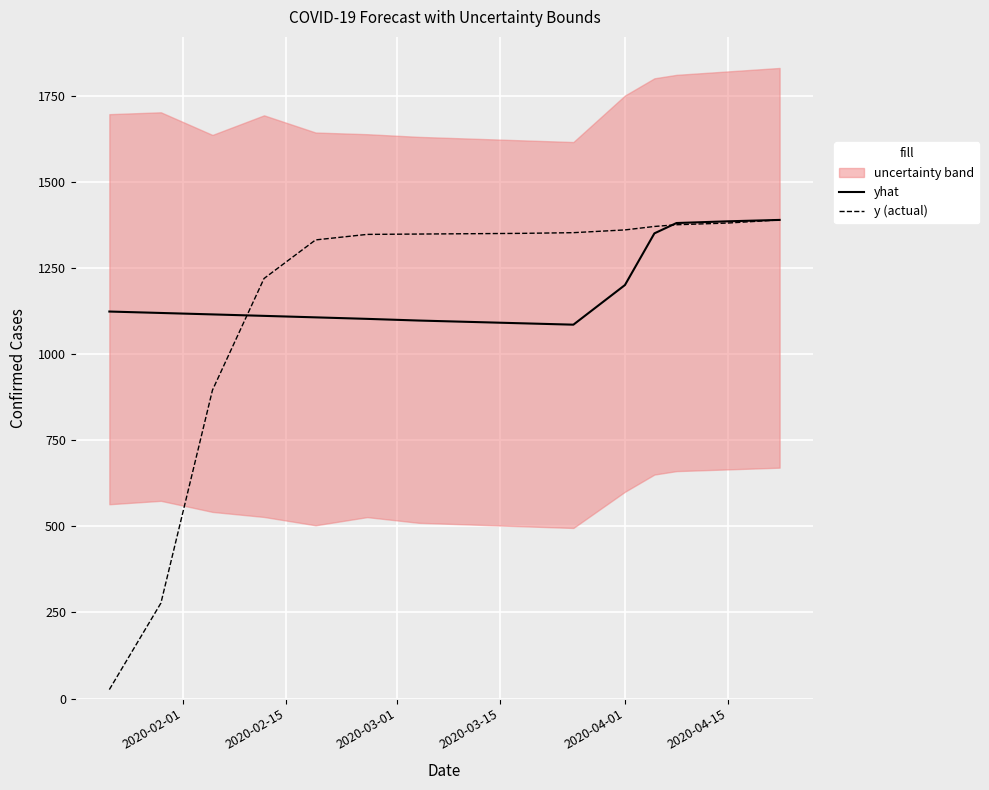

True or false: yhat has more than 2 interior local peaks.

False